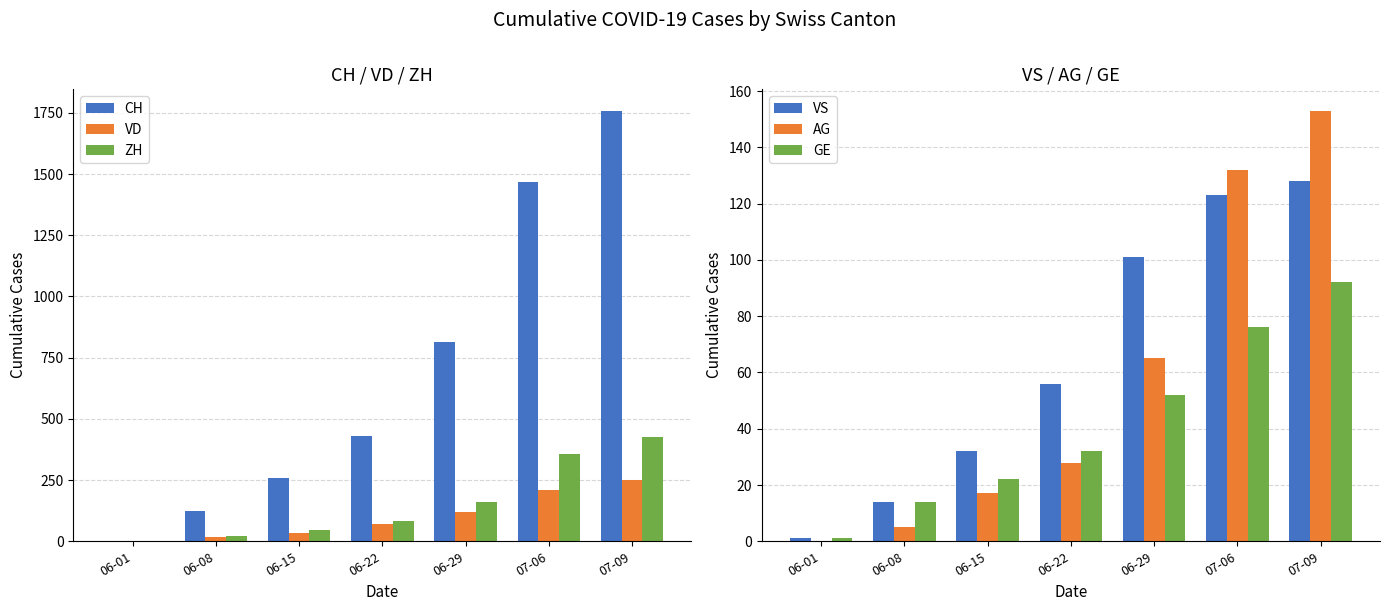

Is it true that CH equals 2366 at 07-06?

False